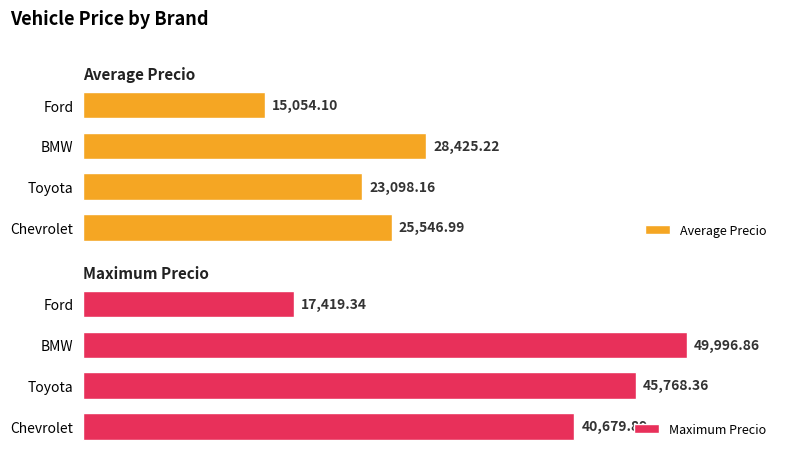

List the labels in order of Average Precio value, largest first.

BMW, Chevrolet, Toyota, Ford